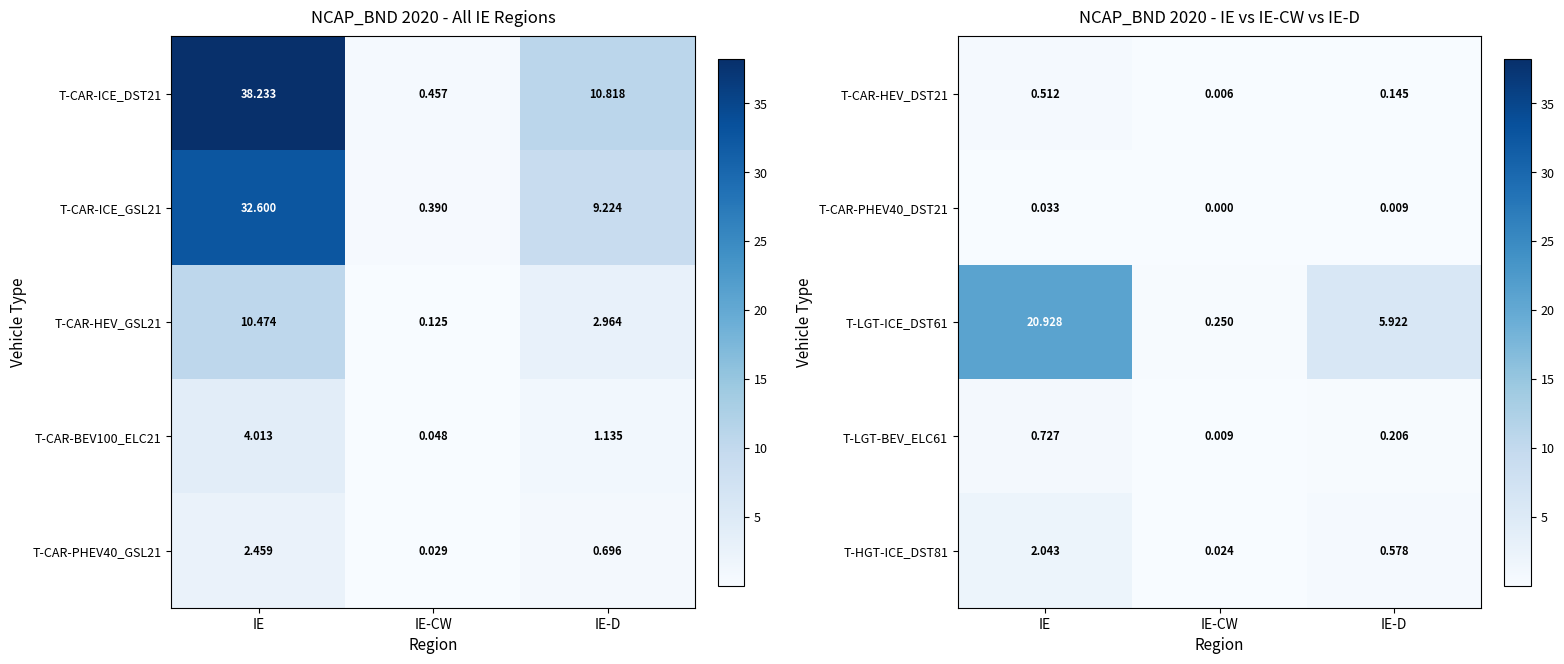

At which label does T-HGT-ICE_DST81 reach its minimum?

IE-CW